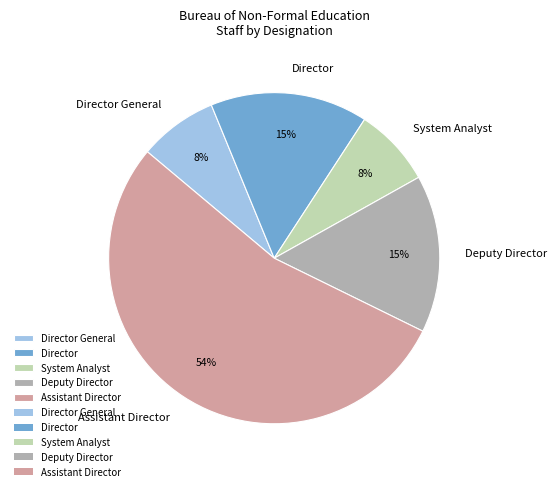

Do System Analyst and Deputy Director together represent more than half of the pie?

No